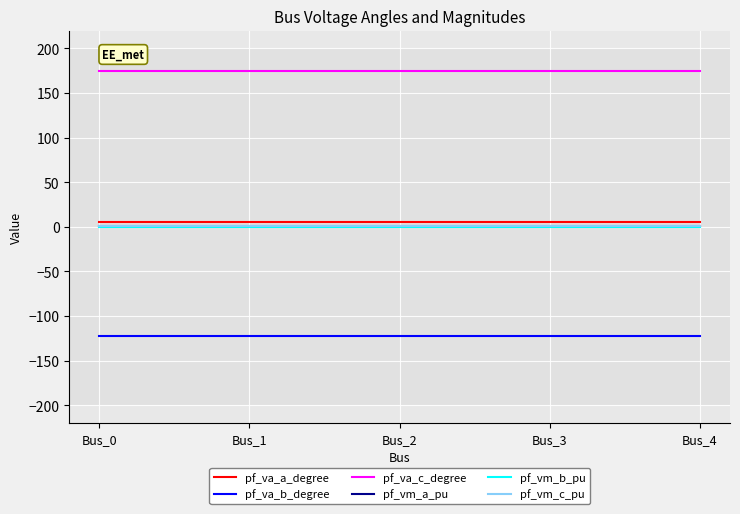

What is the sum of the pf_vm_c_pu values at Bus_1 and Bus_2?

1.6